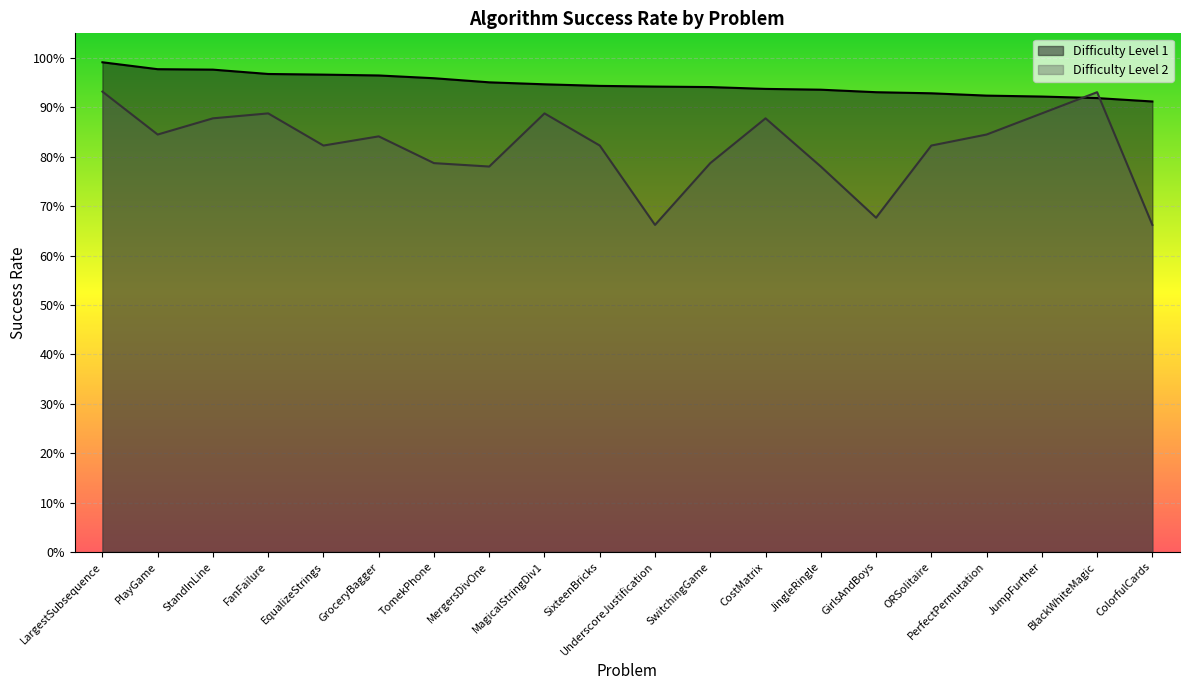

At which label is Difficulty Level 1 closest to 0?

ColorfulCards